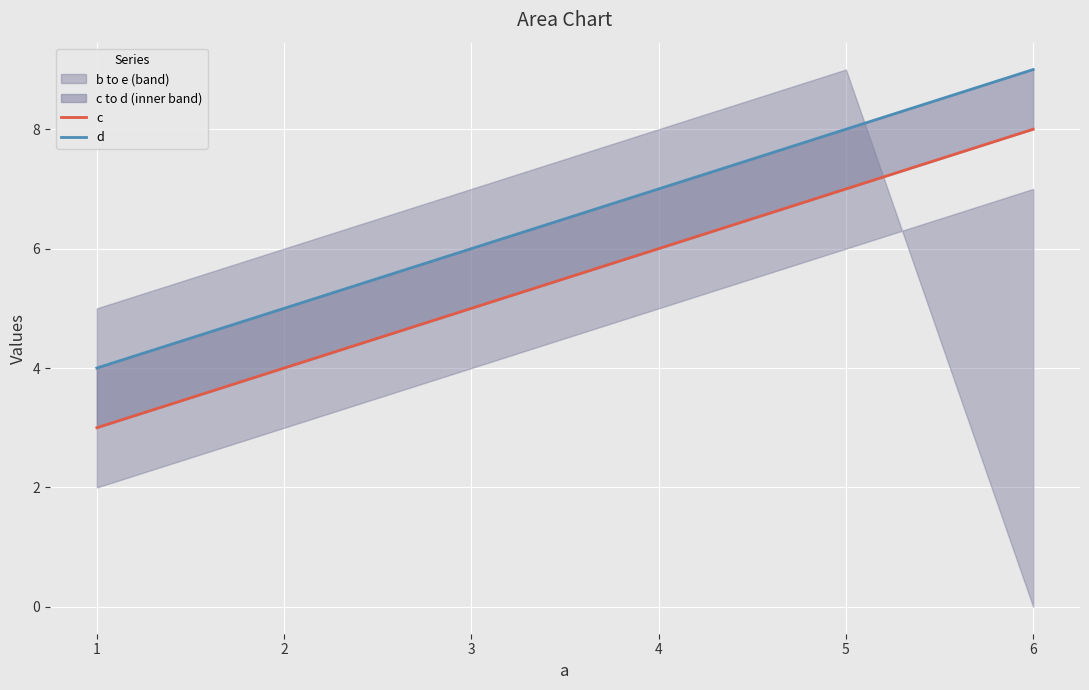

Which series changed the most between 4 and 5?

c